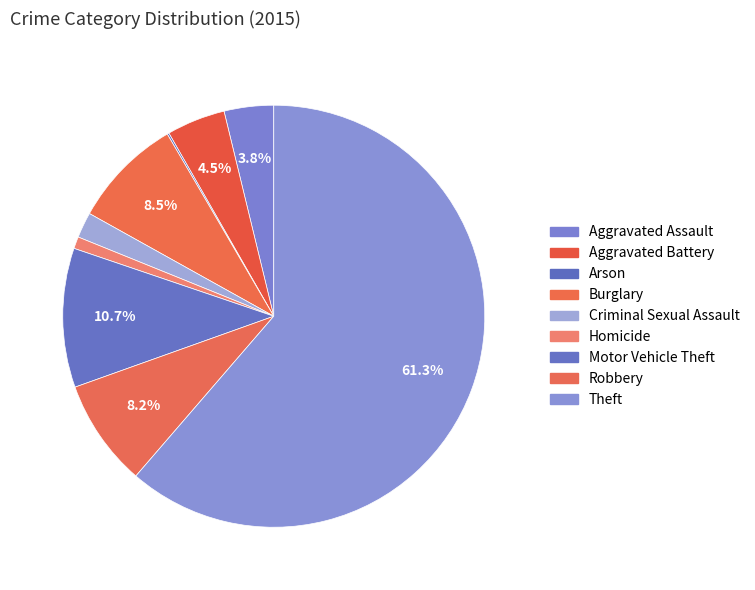

What is the majority slice?

Theft